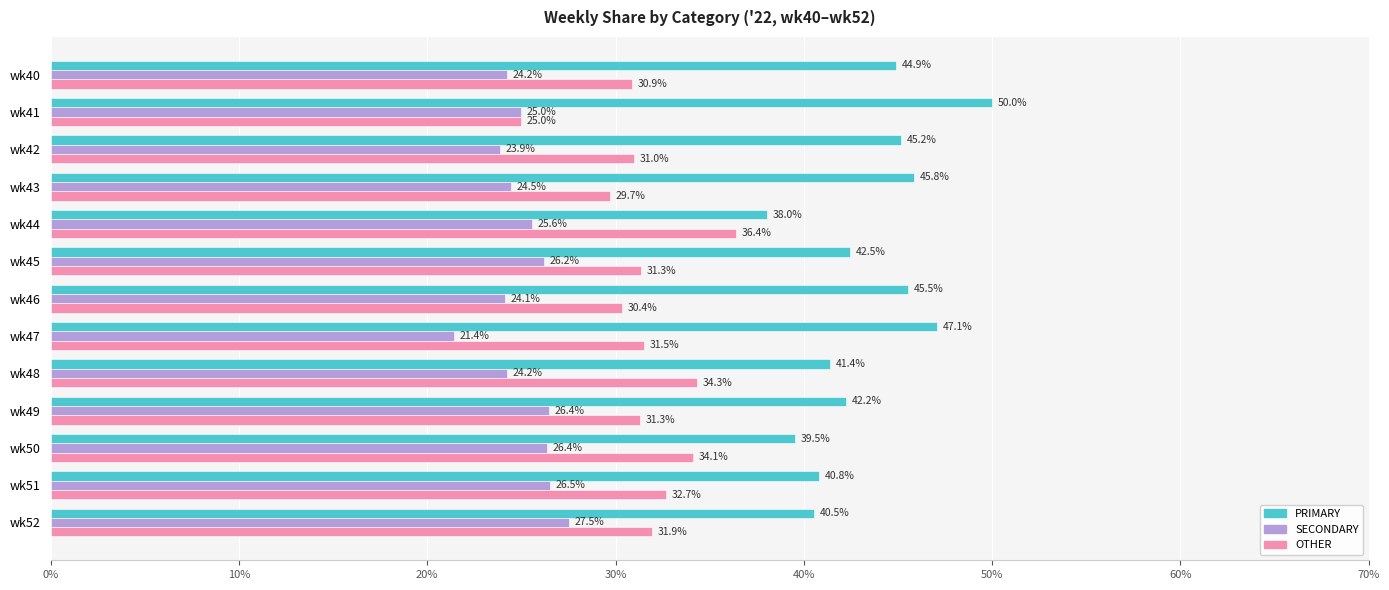

Which series has the widest spread of values?

PRIMARY